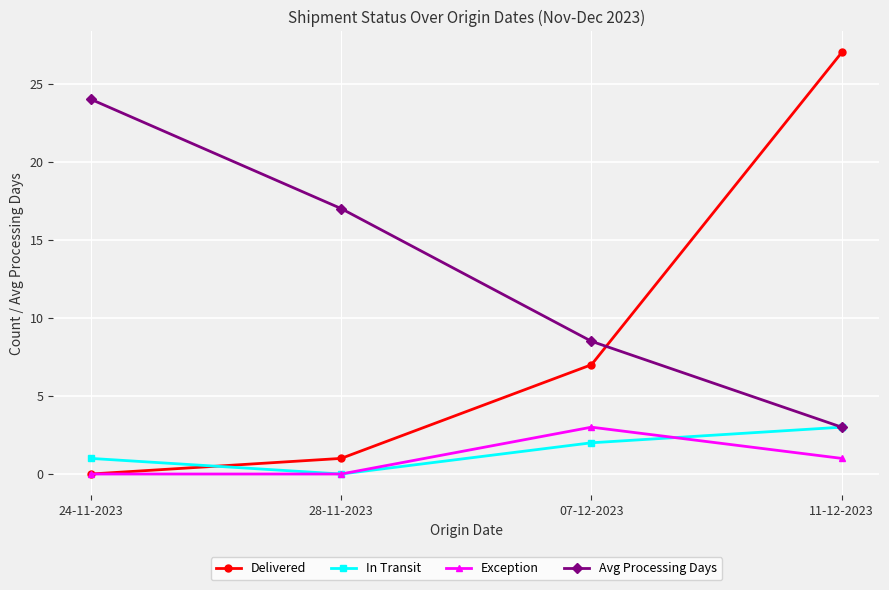

Rank the categories by In Transit value from highest to lowest.

11-12-2023, 07-12-2023, 24-11-2023, 28-11-2023